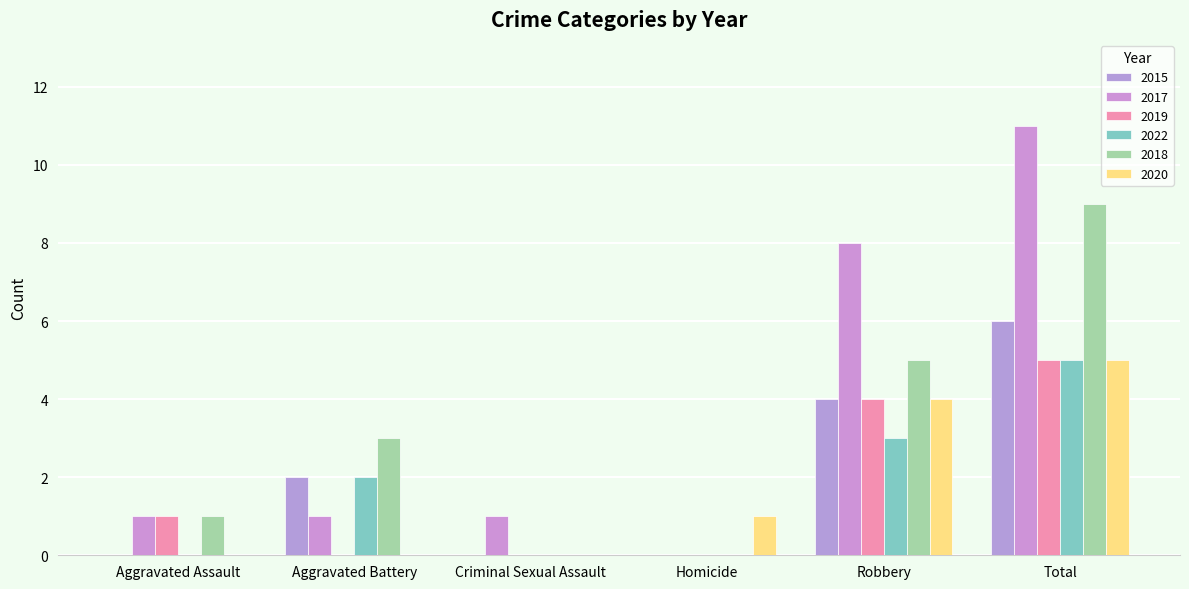

What is the spread (max minus min) of values at Total?

6